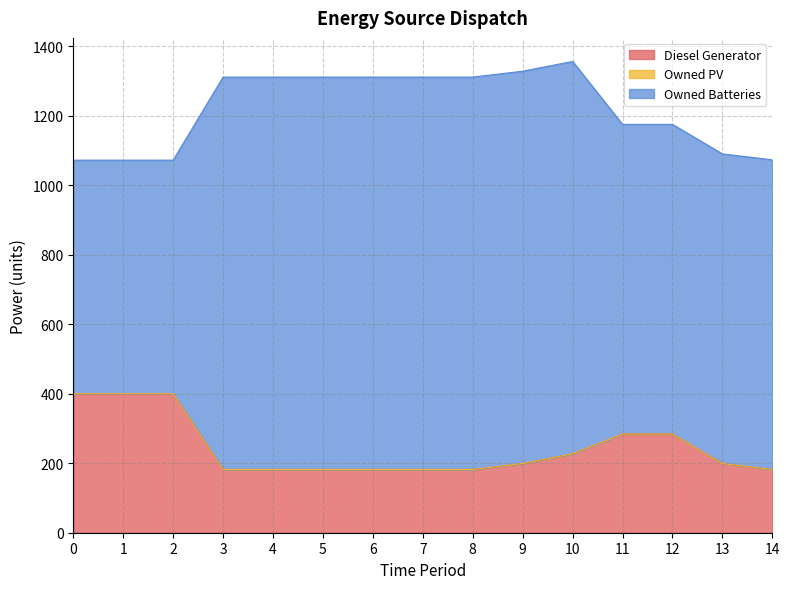

What is the highest value of the Owned Batteries series?

1129